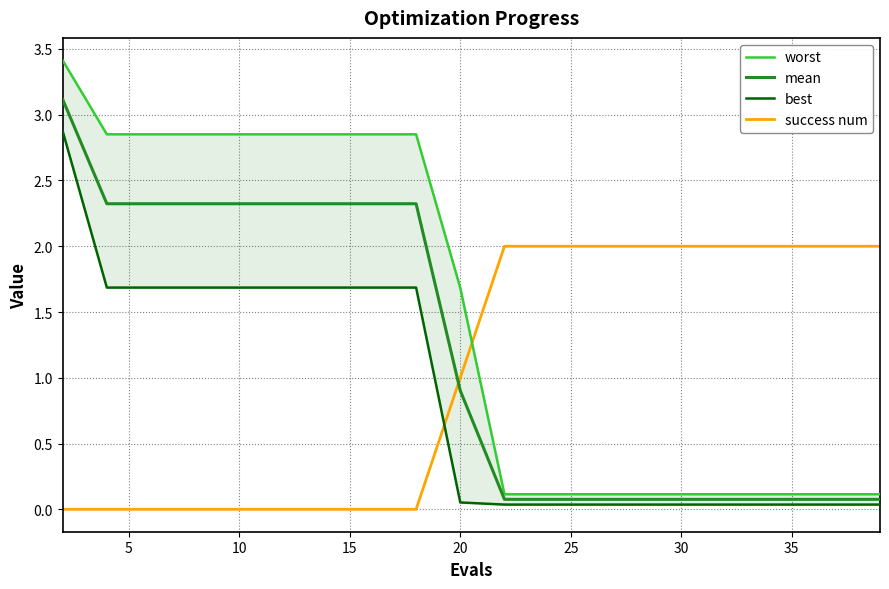

What are all the series names shown in the legend?

worst, mean, best, success num